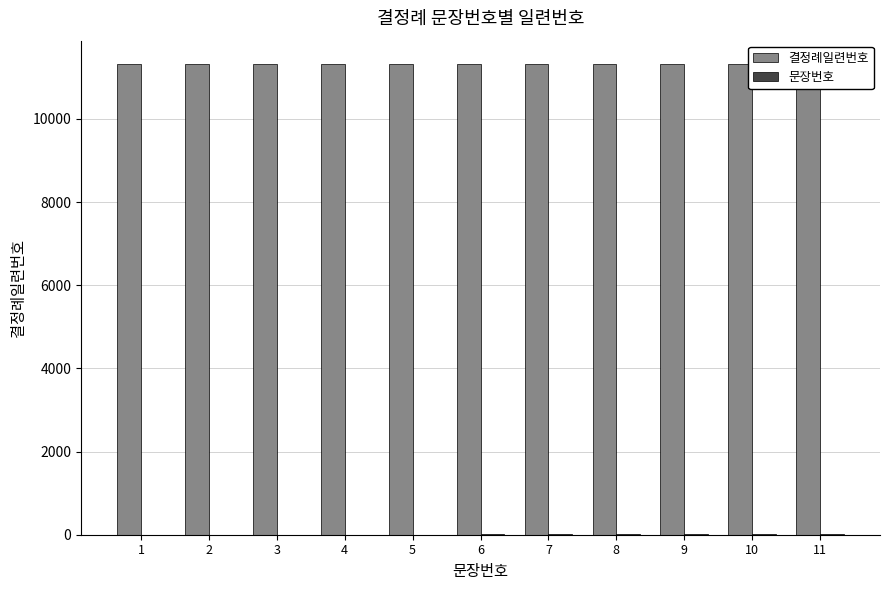

The value of 문장번호 at 6 is 6. True or false?

True